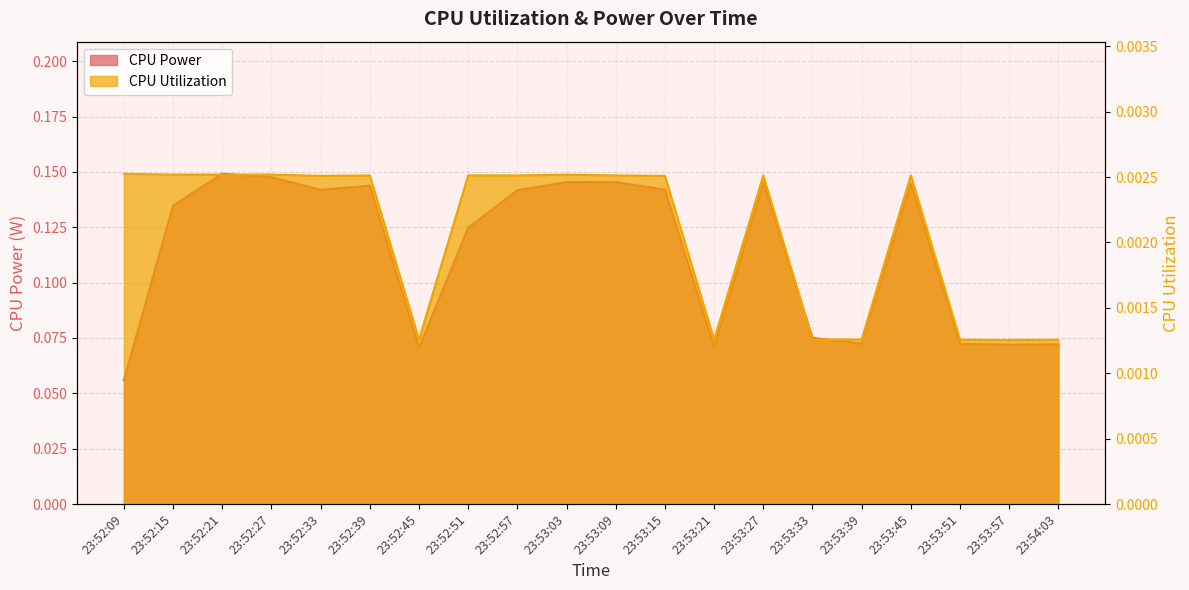

Which has a higher value, 23:52:33 or 23:52:45?

23:52:33